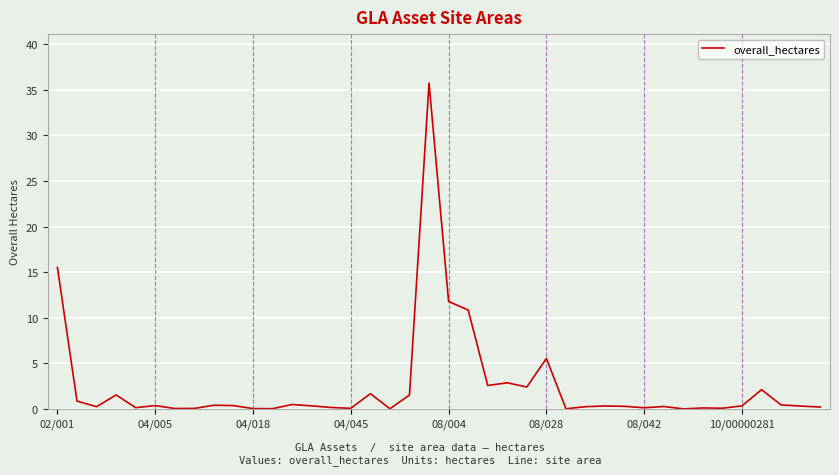

How many lines are shown in the chart?

1